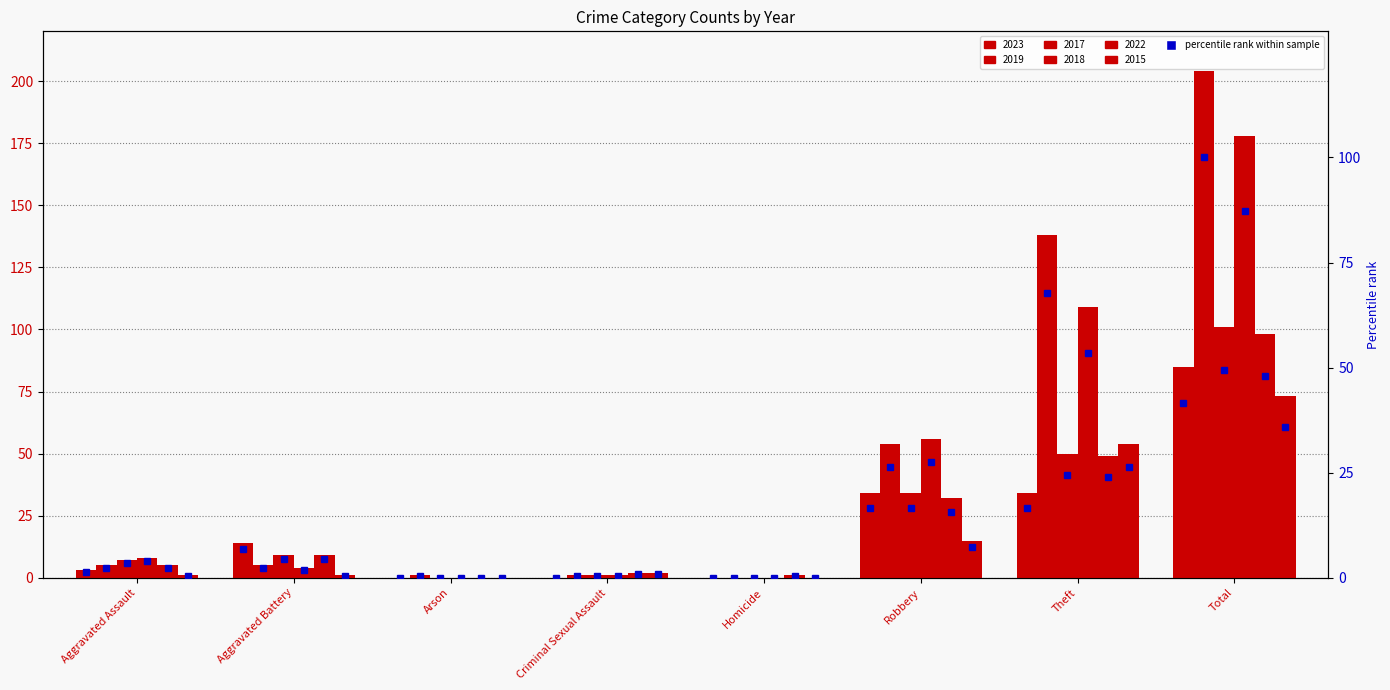

At which label does the data first exceed 6?

Aggravated Battery